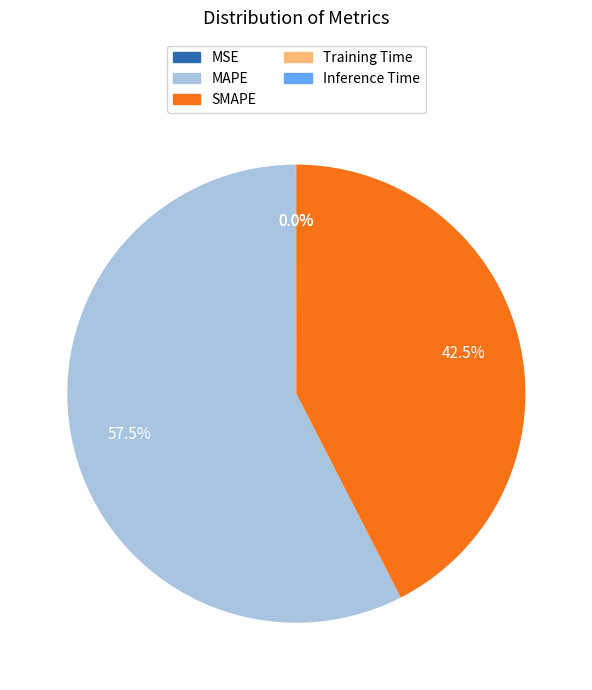

To the nearest percent, what is the average slice percentage?

20%